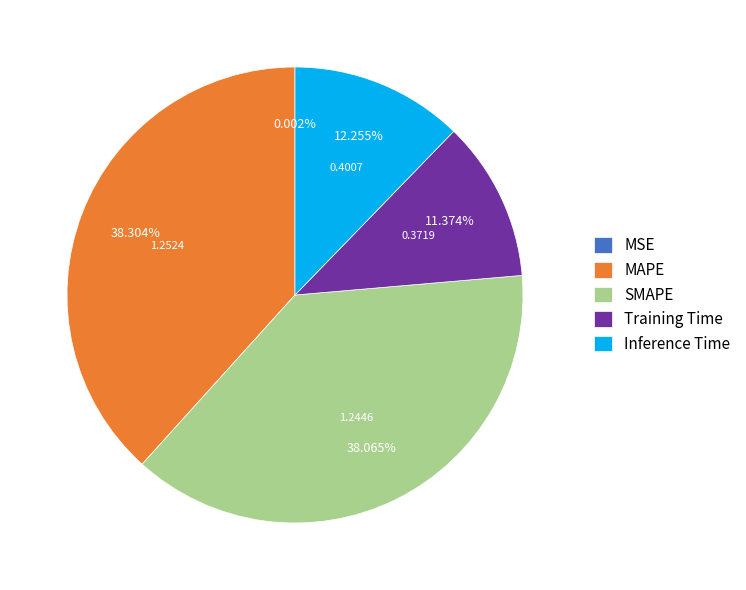

To the nearest percent, what is the difference between the largest and smallest slice percentages?

38%